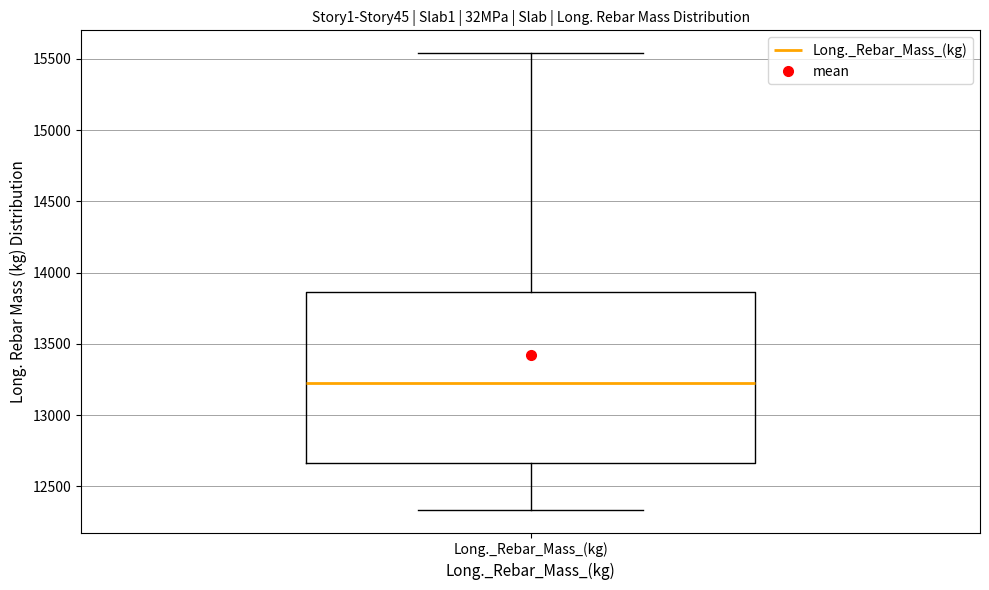

Transcribe this box plot: give where the median line is, the range the box spans, and where the two whiskers end, as read against the y-axis. The values are not printed on the chart, so give them approximately, as read against the axis.

median 13250, box 12650 to 13850, whiskers 12350 to 15550